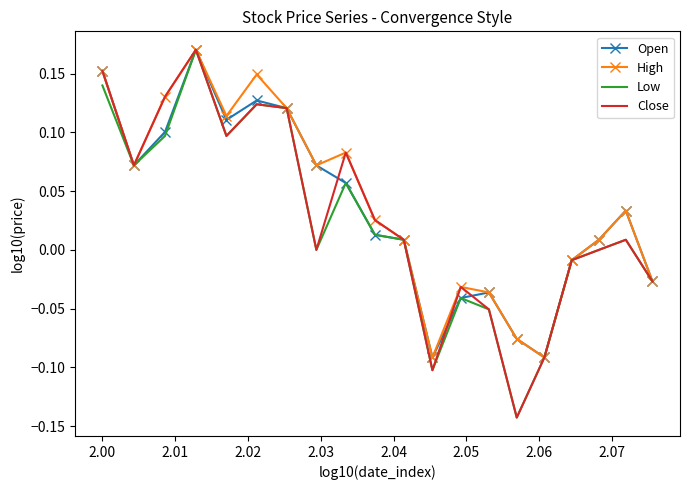

True or false: High and Close intersect in this chart.

False